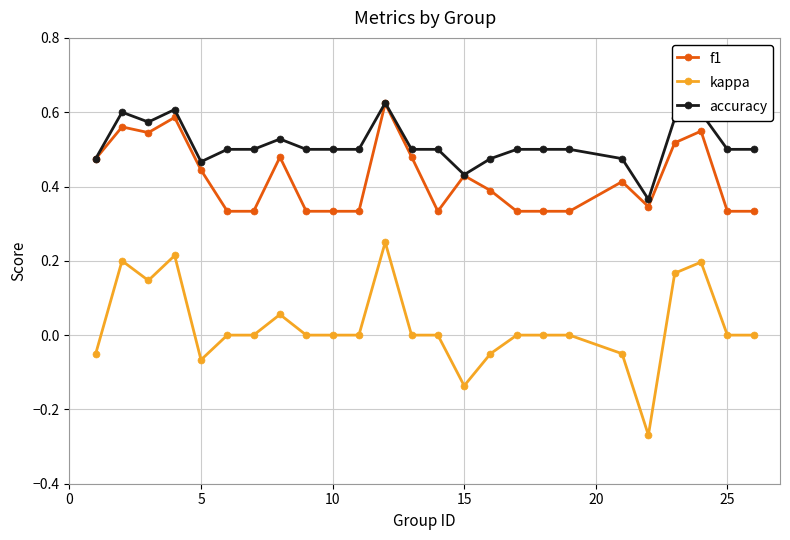

Rank the series by their average value, from lowest to highest.

kappa, f1, accuracy